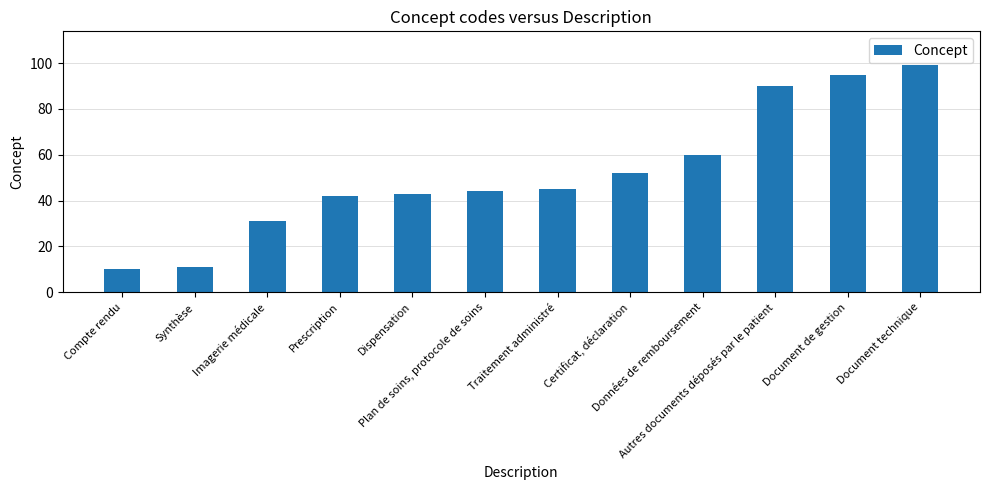

Are the bars horizontal?

No